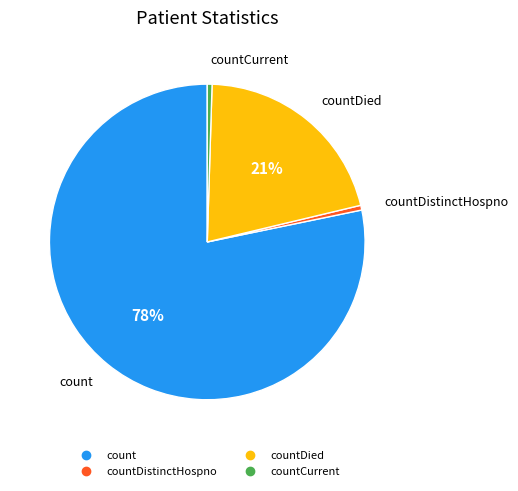

To the nearest percent, what is the average slice percentage?

25%